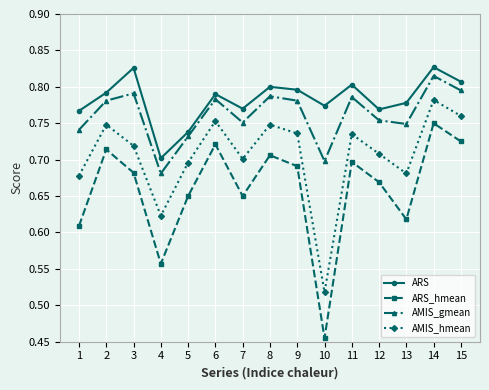

Where is AMIS_gmean nearest to the value 0?

4